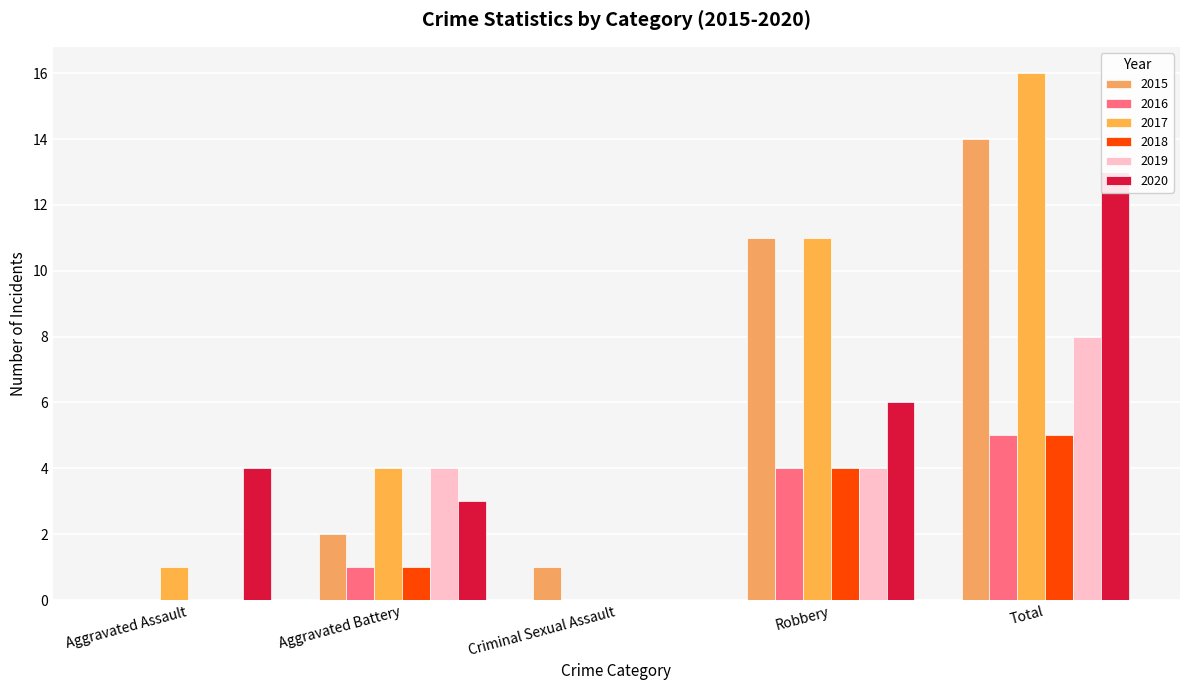

How many bars are there in total?

30